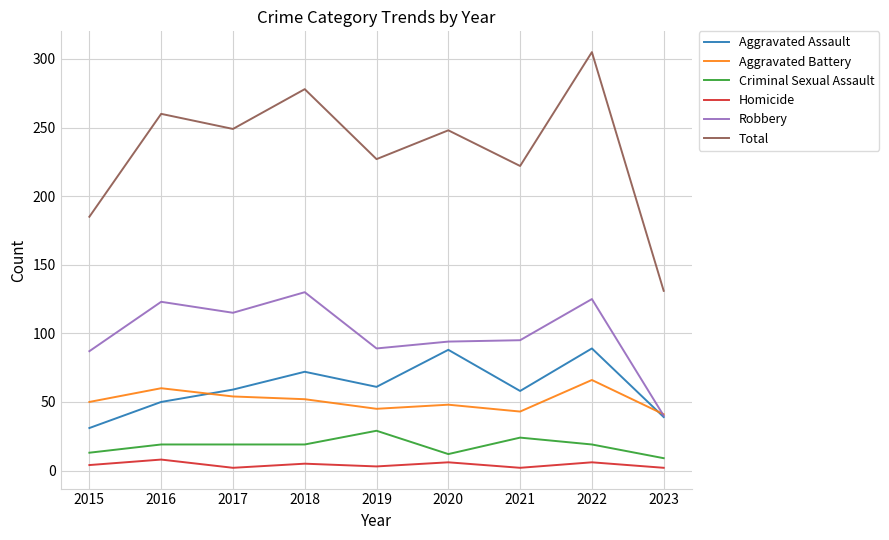

Rank the series by their maximum value, from lowest to highest.

Homicide, Criminal Sexual Assault, Aggravated Battery, Aggravated Assault, Robbery, Total